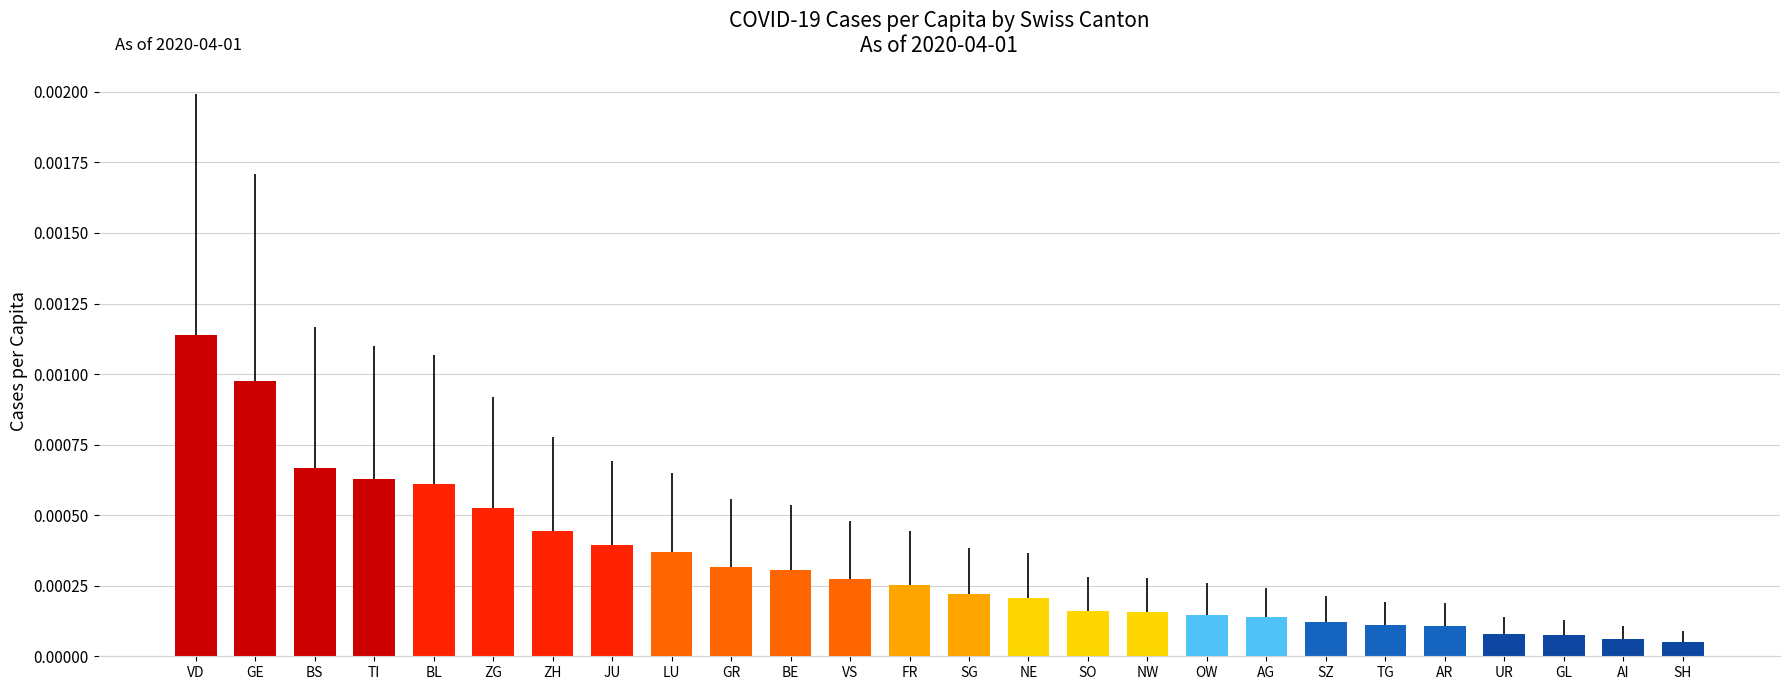

What is the label of the 20th bar from the left?

SZ